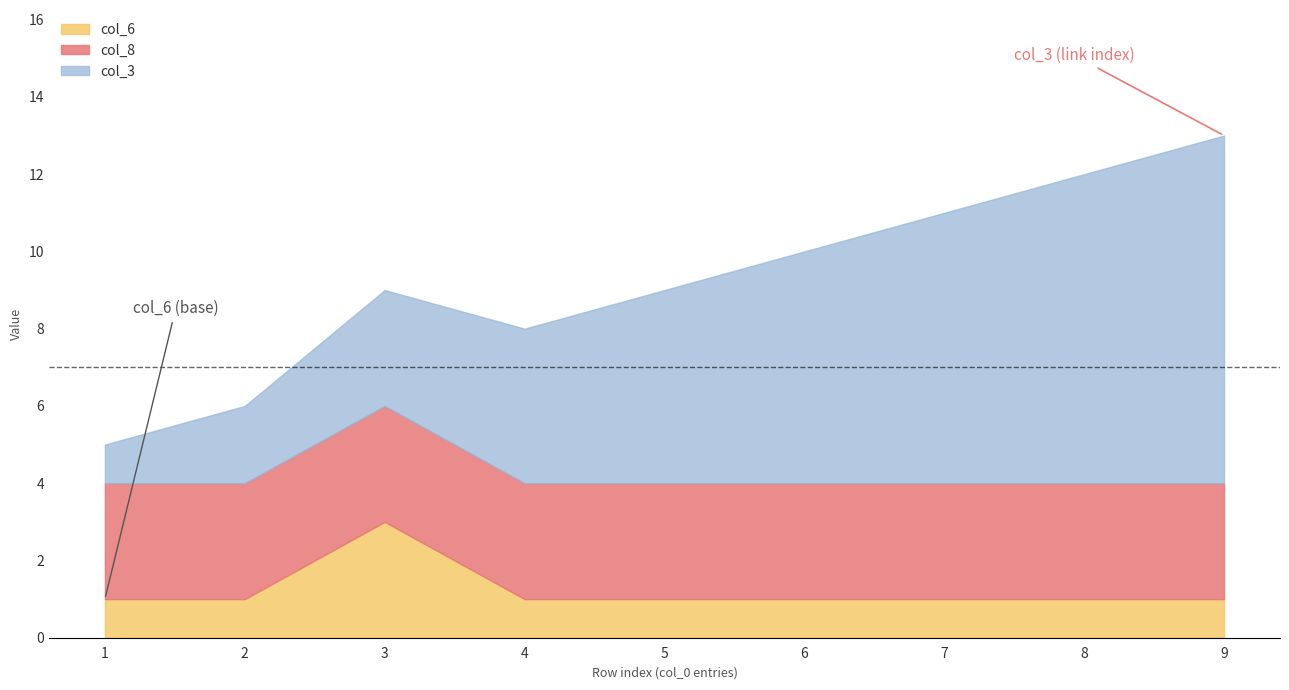

What is the value of the col_3 point at the 1st from the left?

1